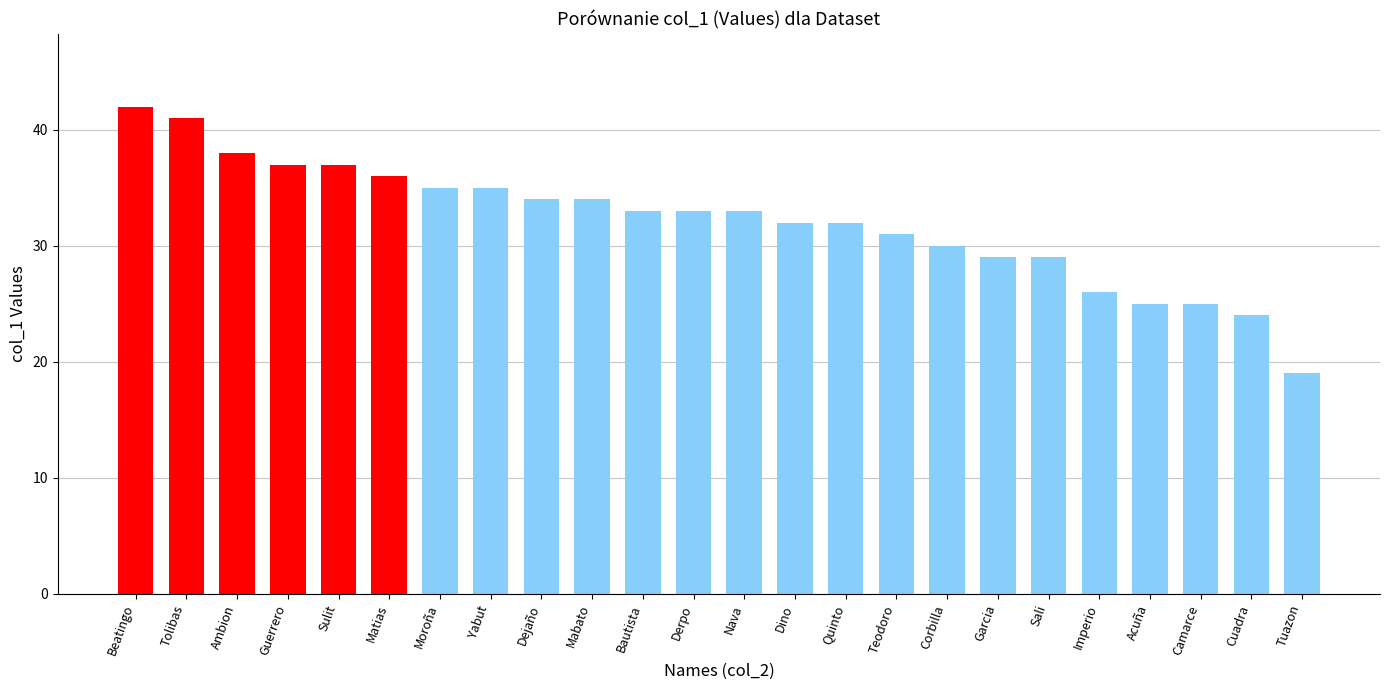

What is the difference between the maximum and minimum values?

23